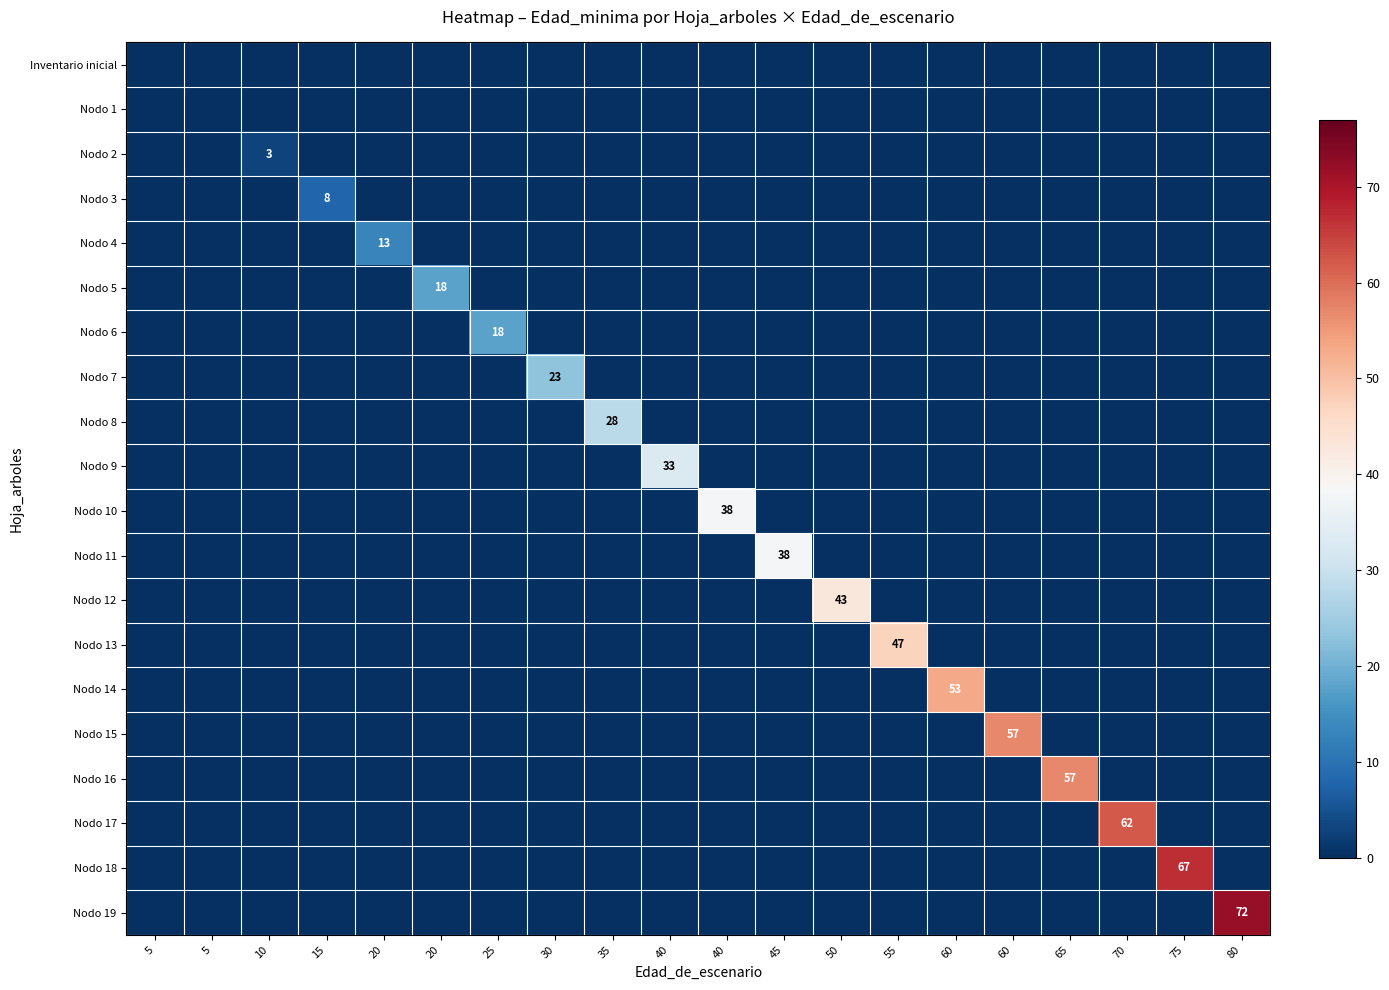

Rank the categories by Nodo 8 value from highest to lowest.

35, 5, 5, 10, 15, 20, 20, 25, 30, 40, 40, 45, 50, 55, 60, 60, 65, 70, 75, 80